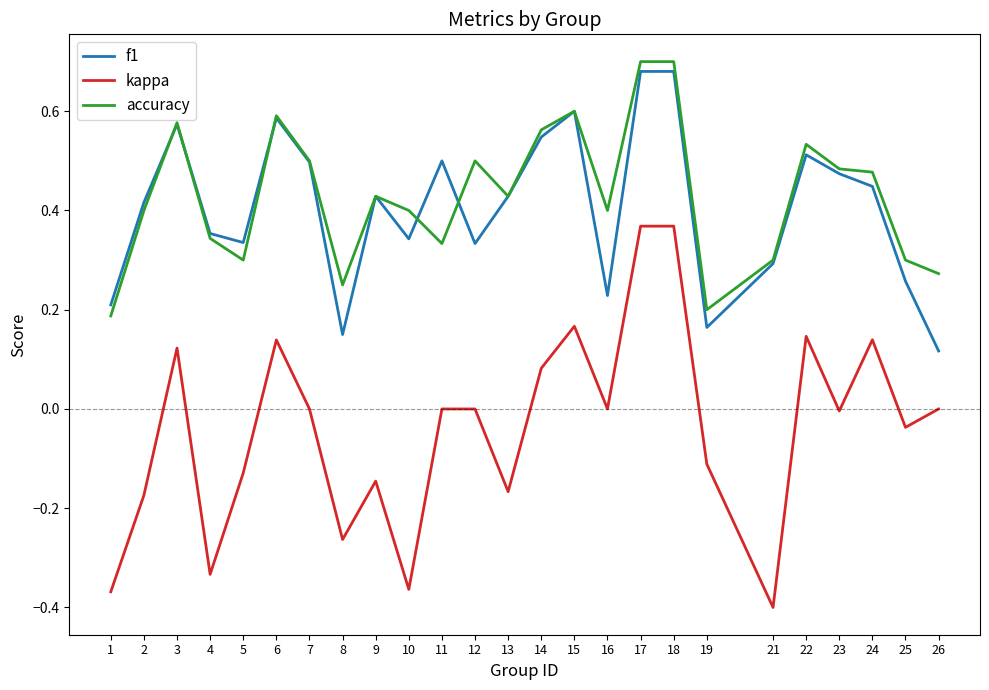

Which category has the lowest value in the kappa series?

21